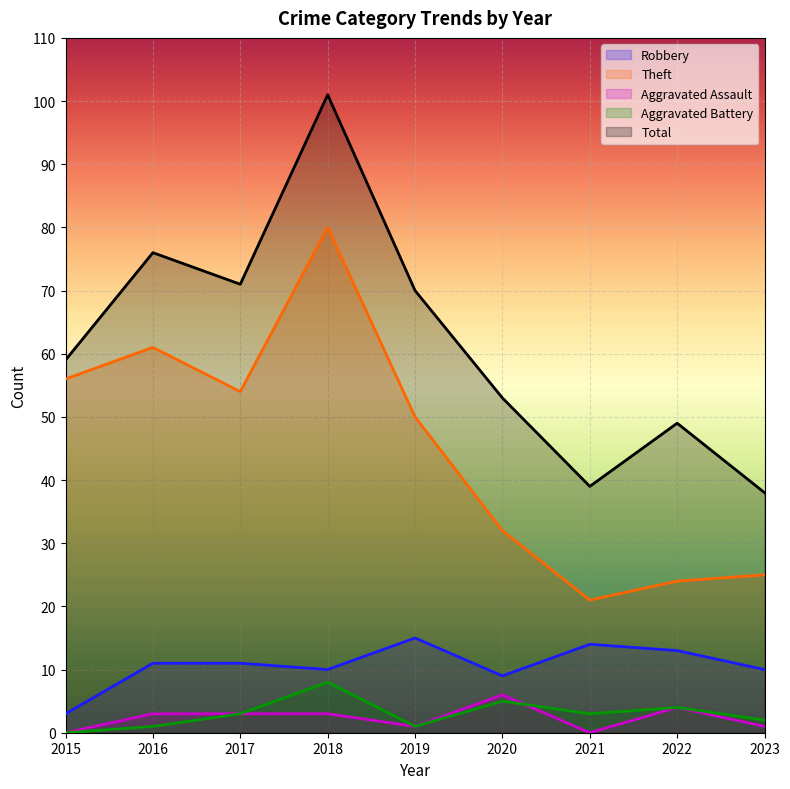

What is the value of the Robbery point at the 6th from the left?

9